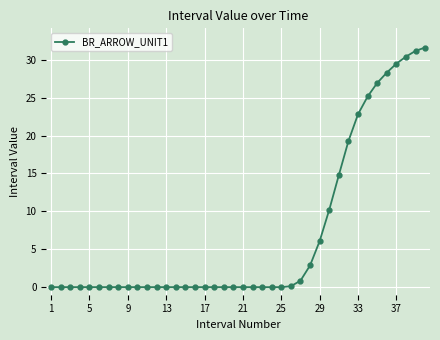

What is the sum of all values?

280.1